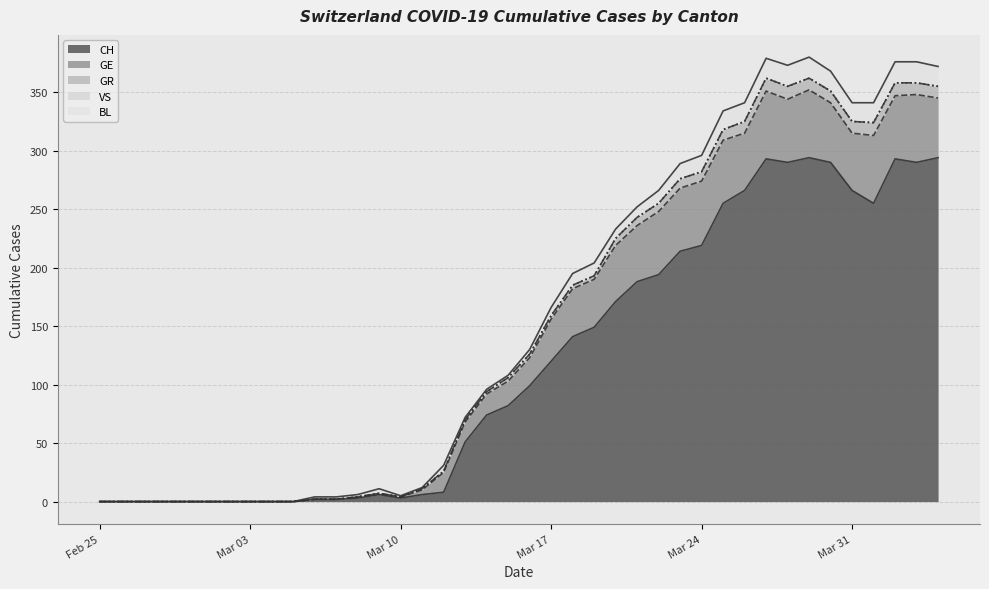

Which series ends up on top after the final intersection of BL and GR?

BL